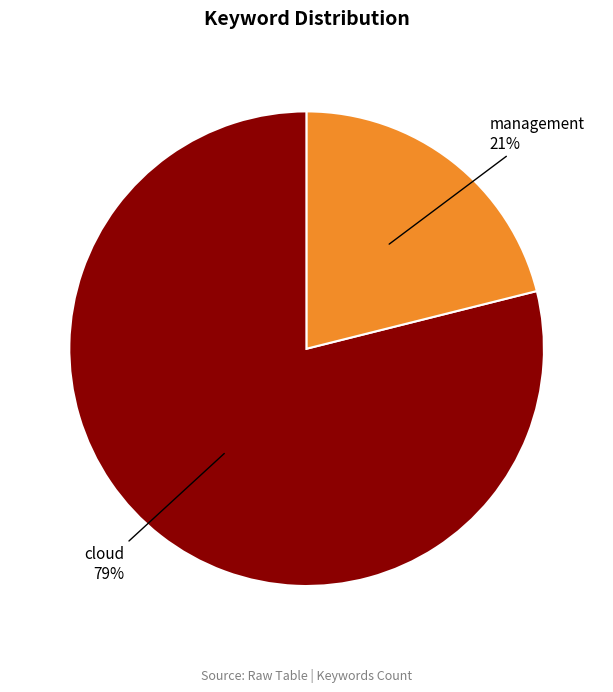

Is there a majority slice in this chart?

Yes